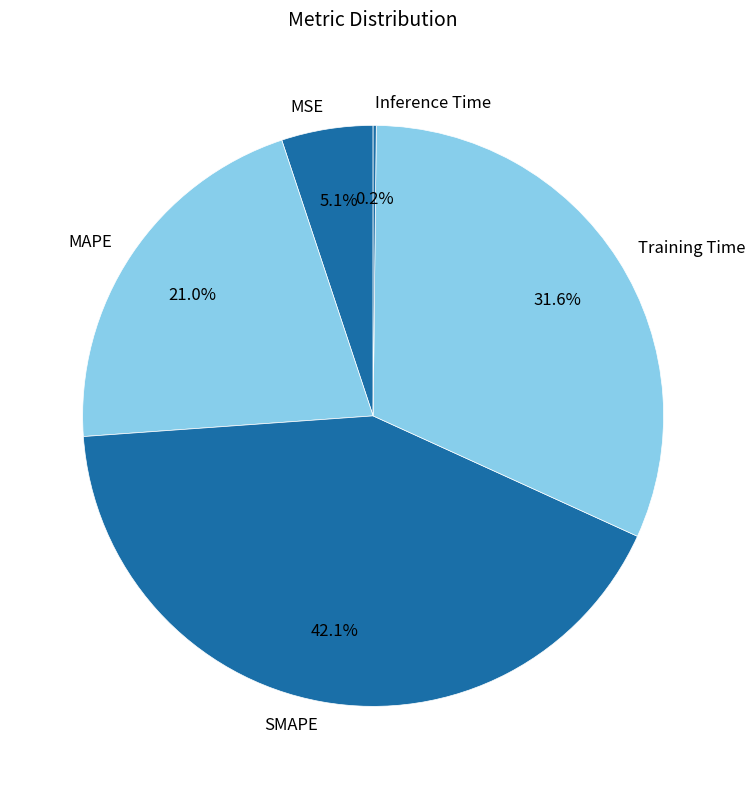

Which slice is the largest?

SMAPE